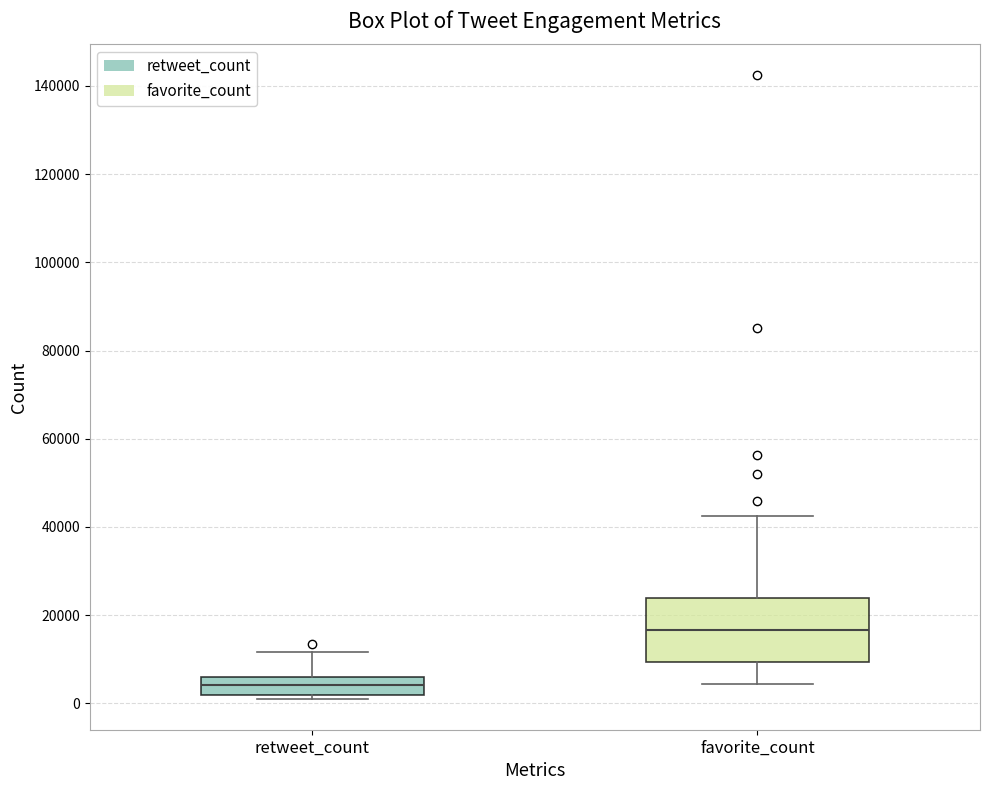

Reading left to right, read every box against the y-axis: the position of its median line, the range the box covers, and the ends of its whiskers. The values are not printed on the chart, so give them approximately, as read against the axis.

retweet_count: median 4000, box 2000 to 6000, whiskers 2000 (just below the box's lower edge) to 12000
favorite_count: median 16000, box 10000 to 24000, whiskers 4000 to 42000